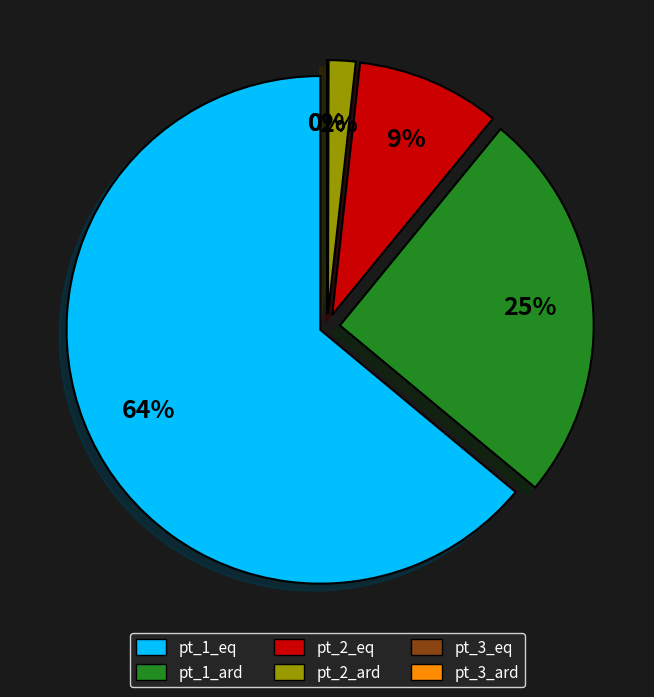

Does any single category account for the majority?

Yes